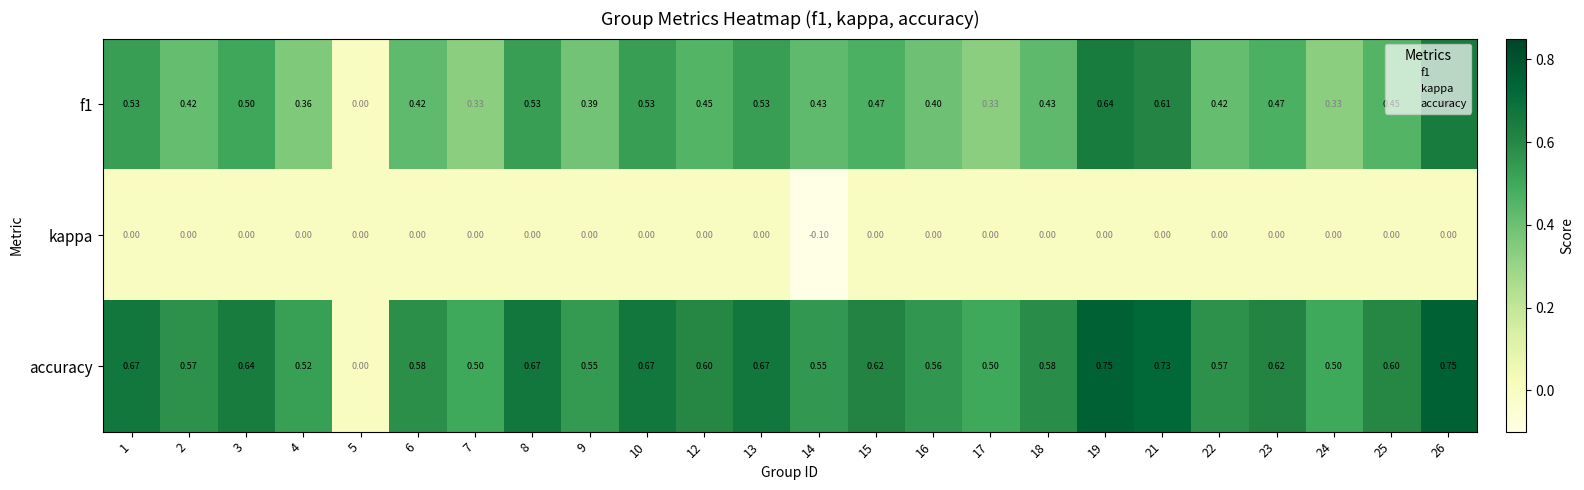

Which series has the widest spread of values?

accuracy